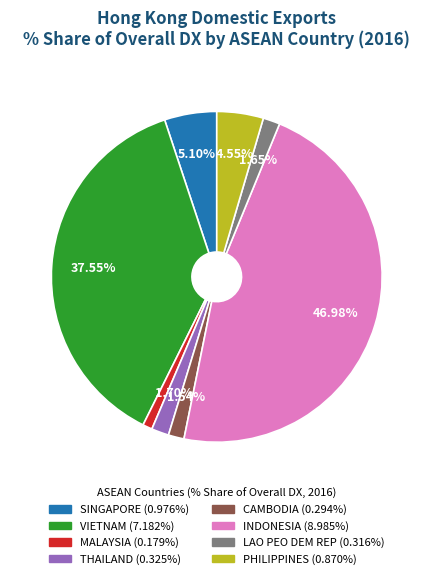

To the nearest percent, what is the difference between the largest and smallest slice percentages?

46%